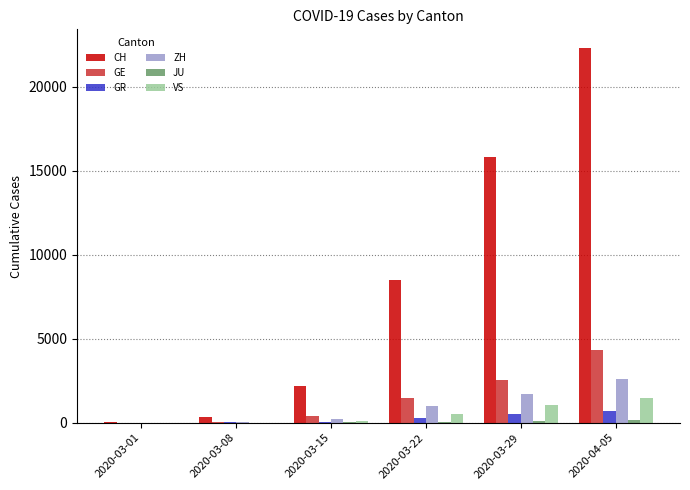

Which series has the widest spread of values?

CH